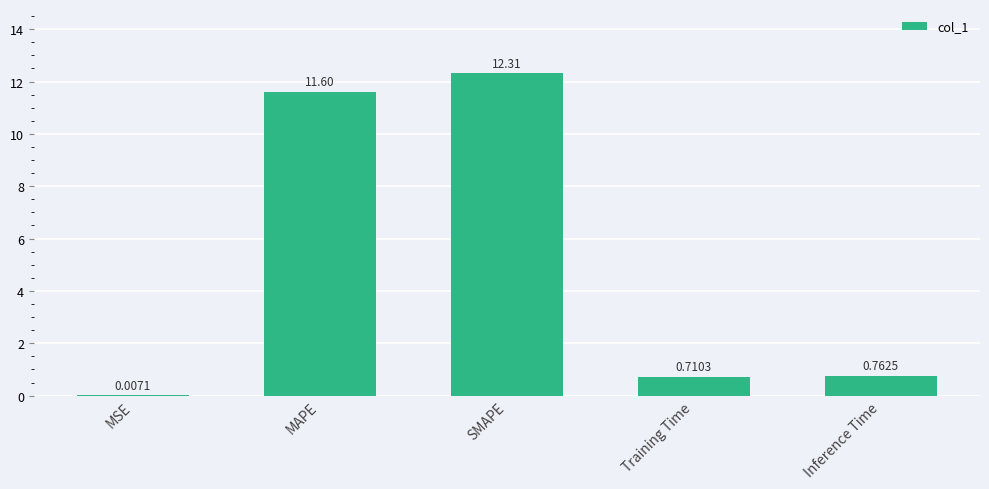

What is the sum of the values at MSE and SMAPE?

12.3